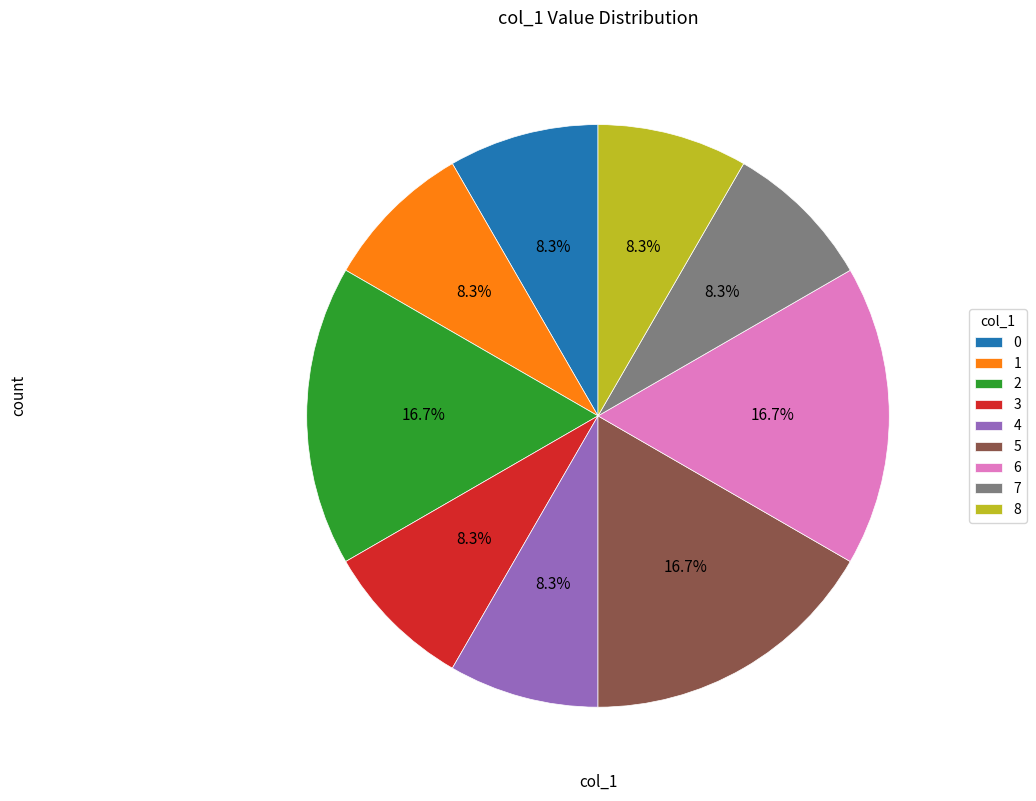

To the nearest percent, what is the difference between the 8 and 1 slice percentages?

0%